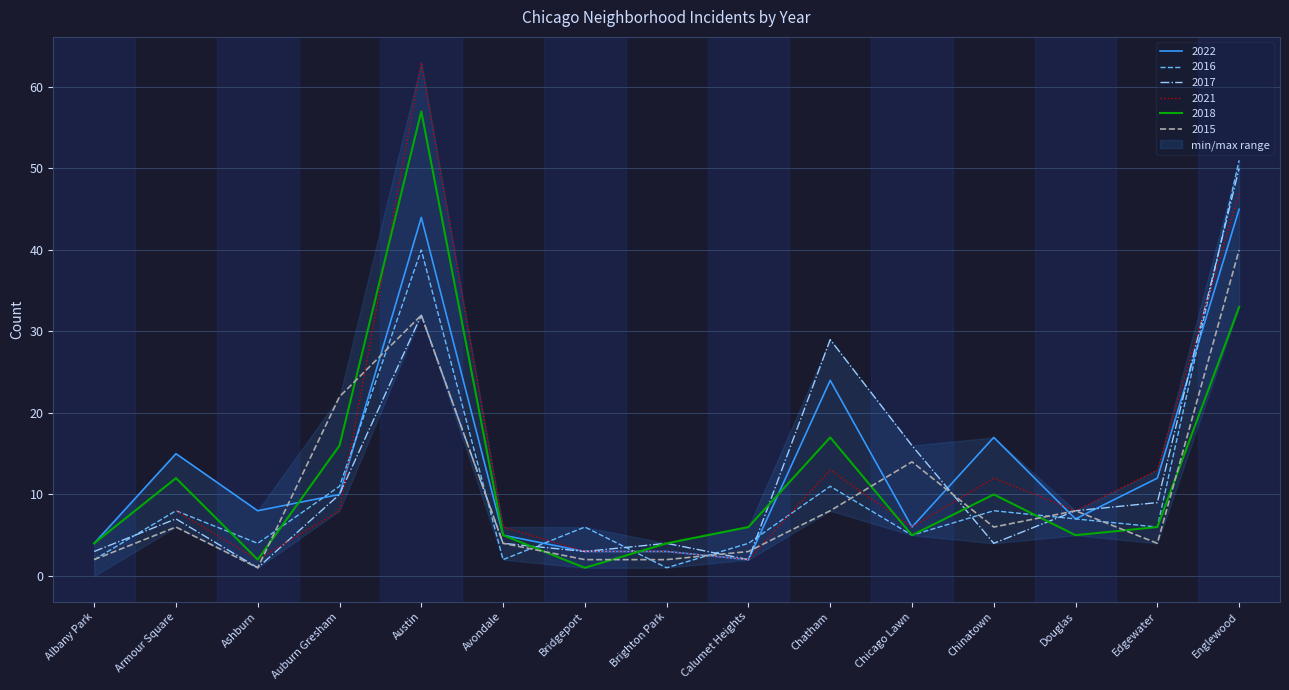

What is the value of the 2017 point at the 4th from the left?

10